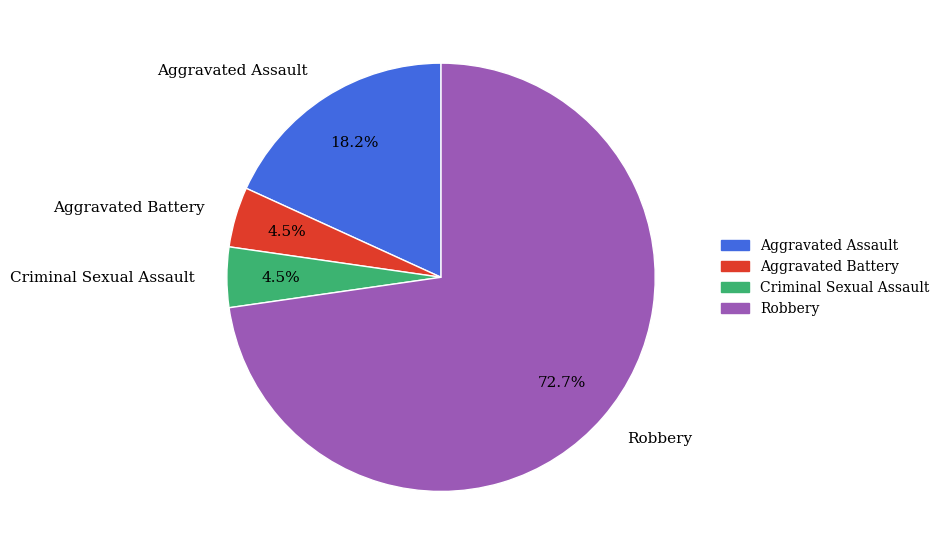

Which slice is the largest?

Robbery